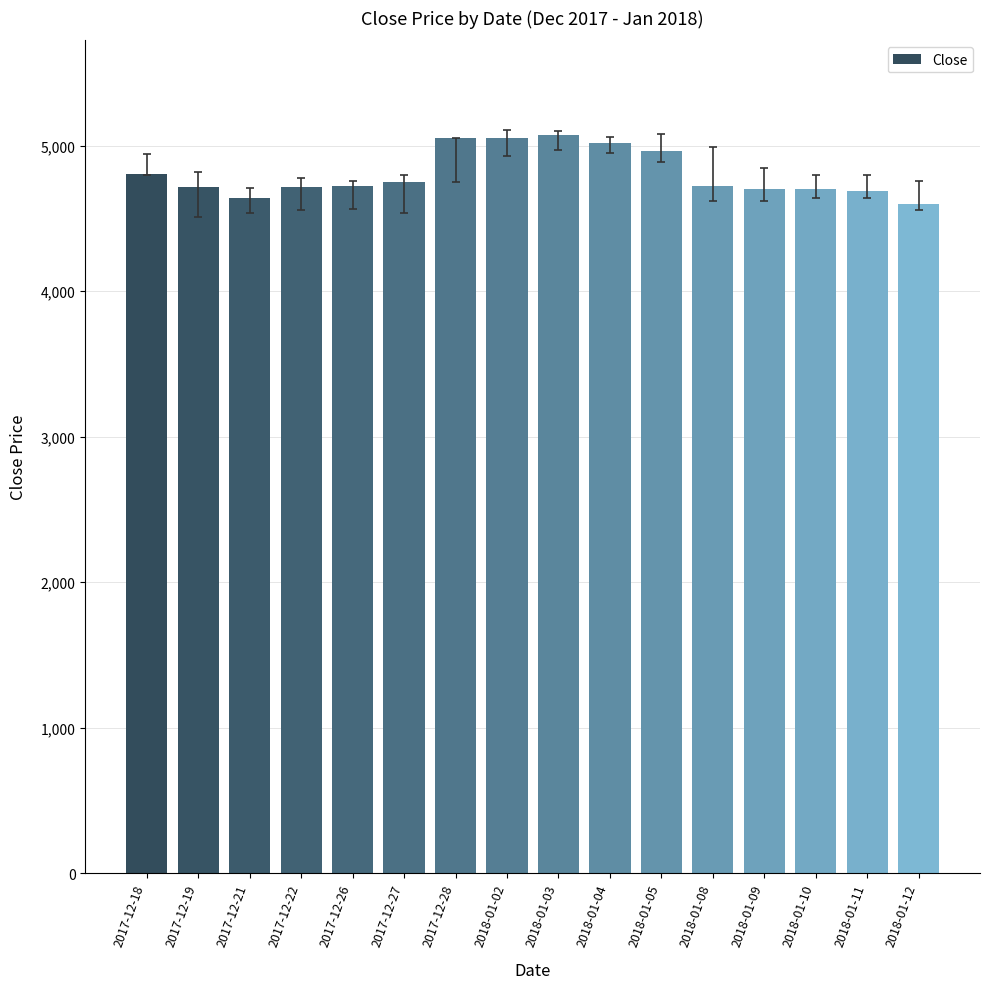

What is the ratio of the value at 2017-12-26 to the value at 2017-12-19?

1.0